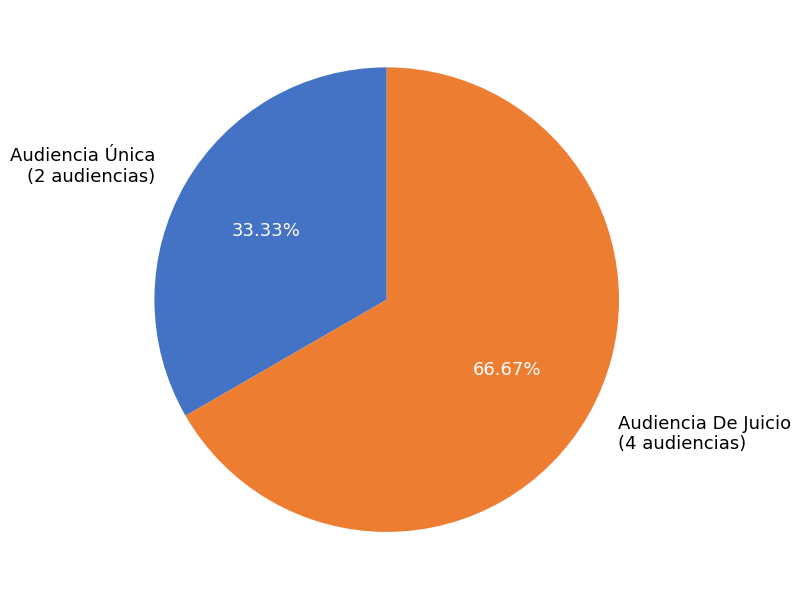

To the nearest percent, what percentage of the pie is Audiencia Única?

33%